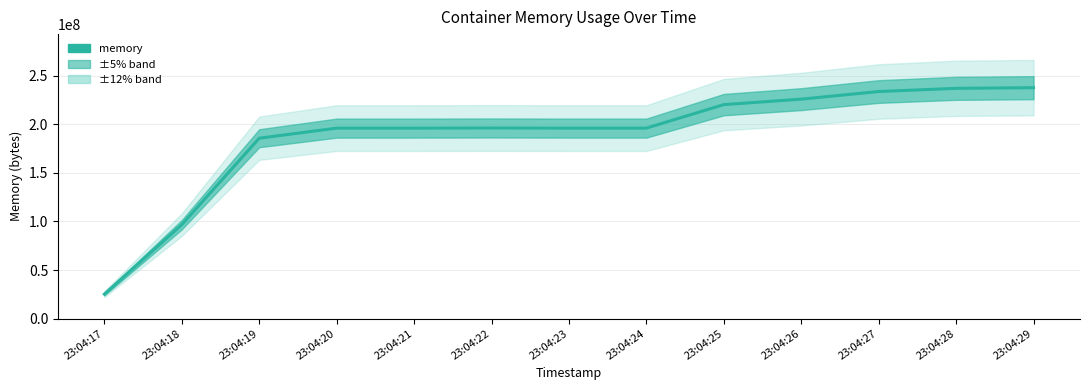

What is the difference between the maximum and minimum values?

212570112